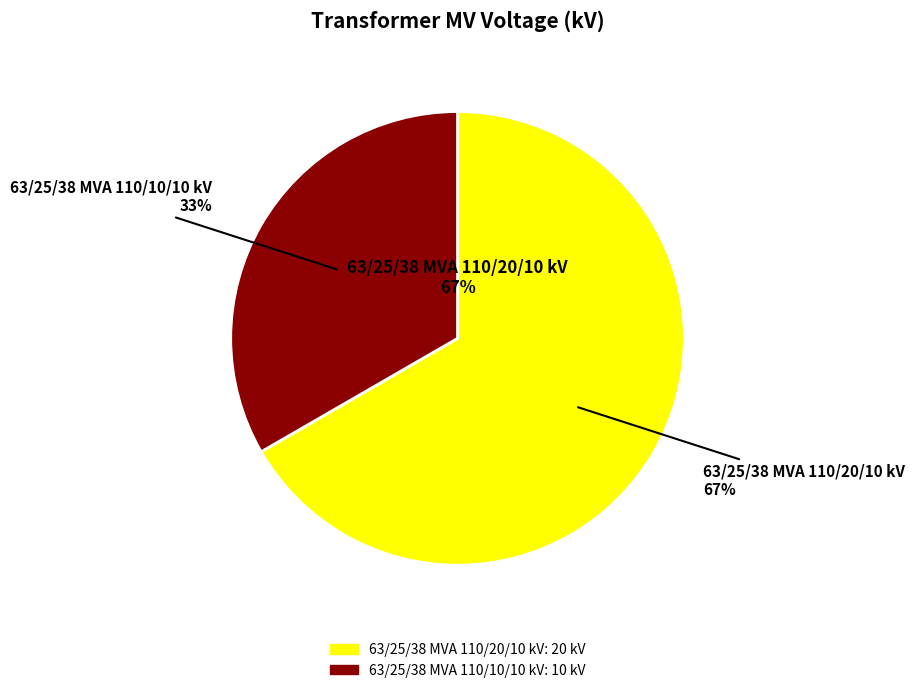

Is 63/25/38 MVA 110/20/10 kV the majority of the pie?

Yes